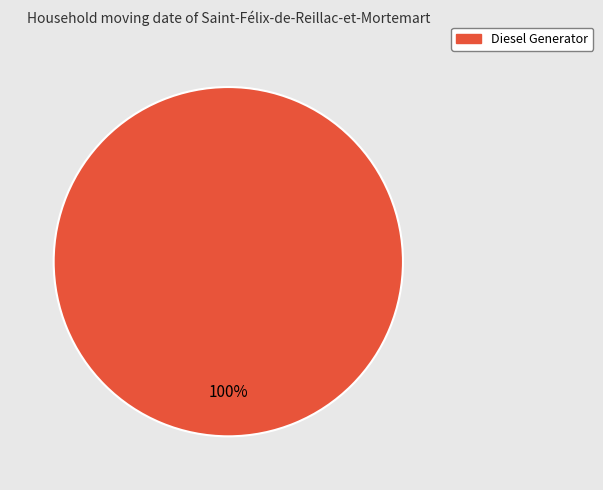

Which category accounts for the majority?

Diesel Generator